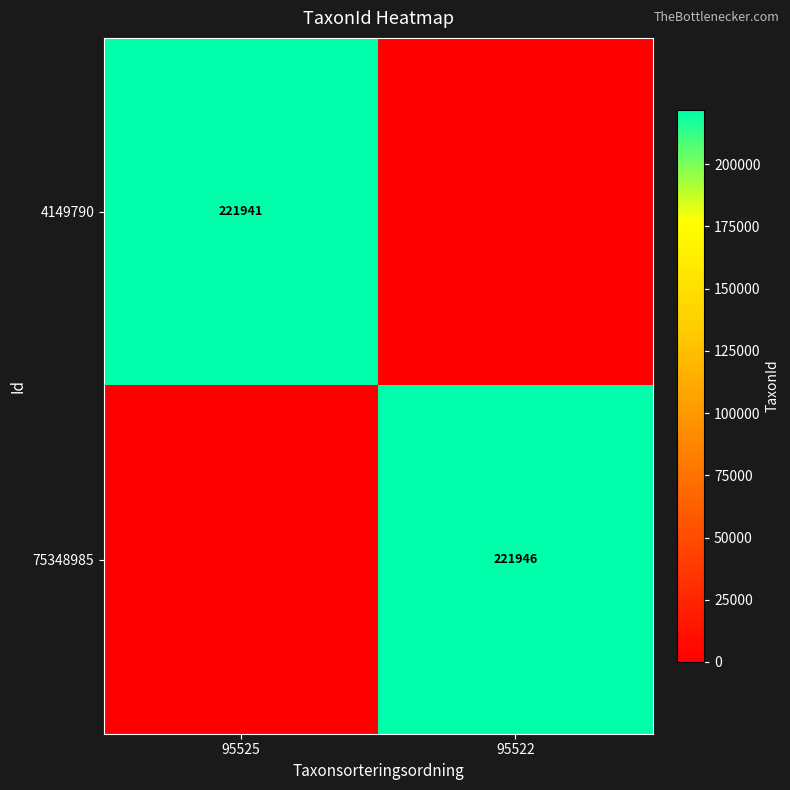

Is it true that 4149790 equals 86381 at 95525?

False